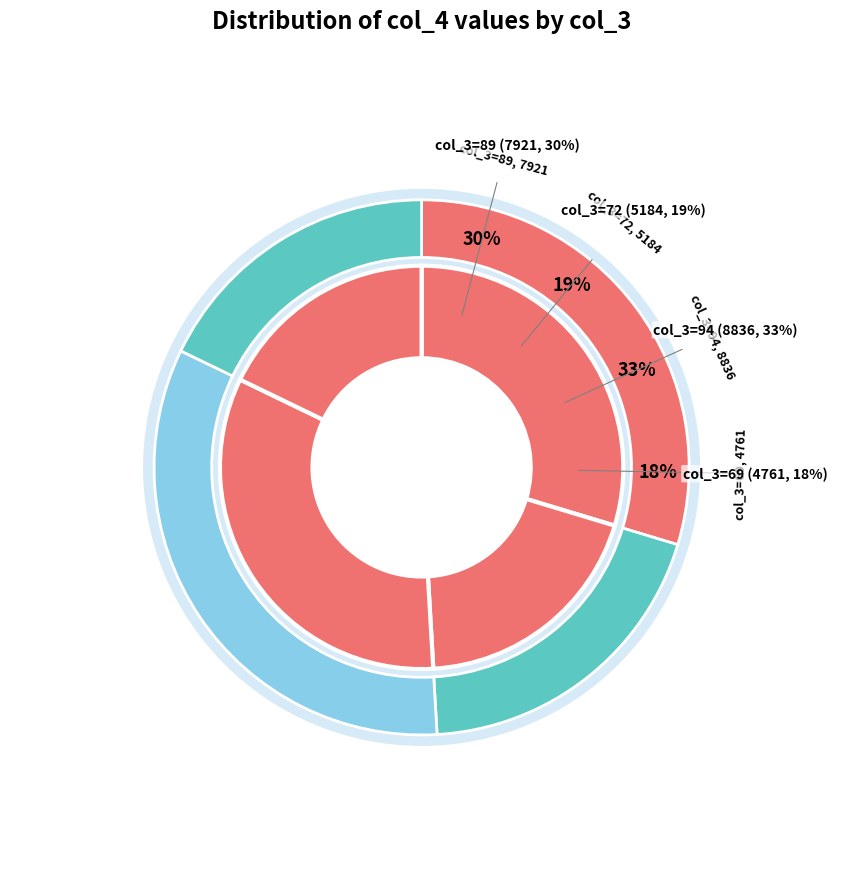

To the nearest percent, what is the difference between the largest and smallest slice percentages?

15%